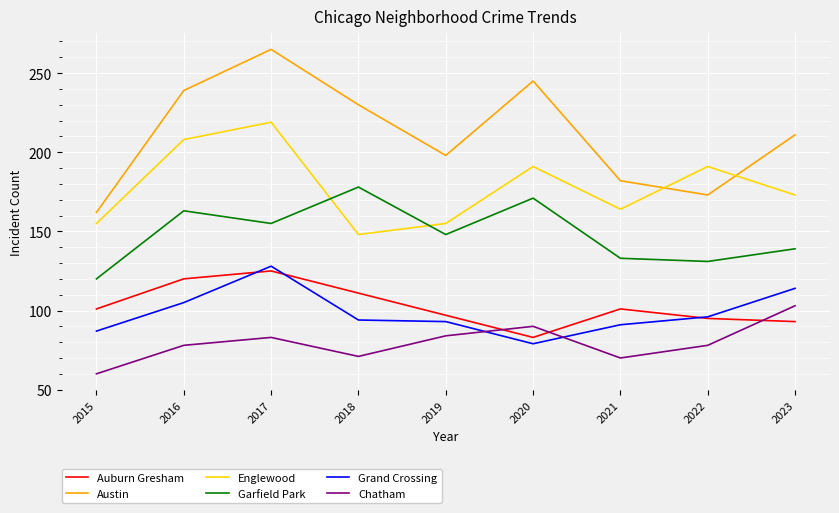

Which series has the widest spread of values?

Austin